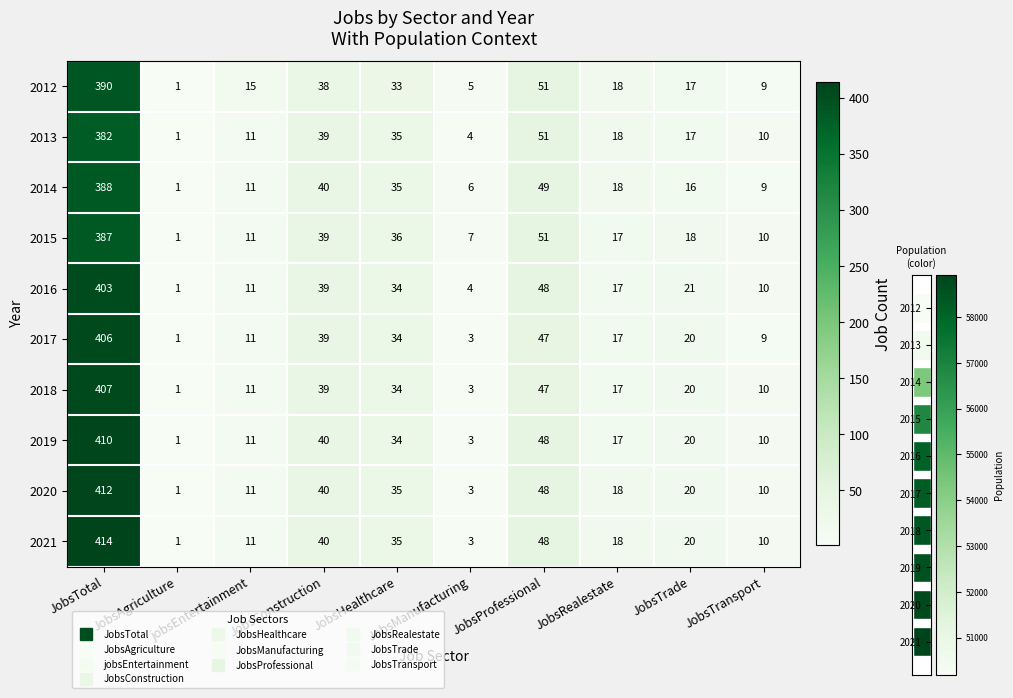

What is the difference between the second highest and second lowest values in the 2018 series?

44